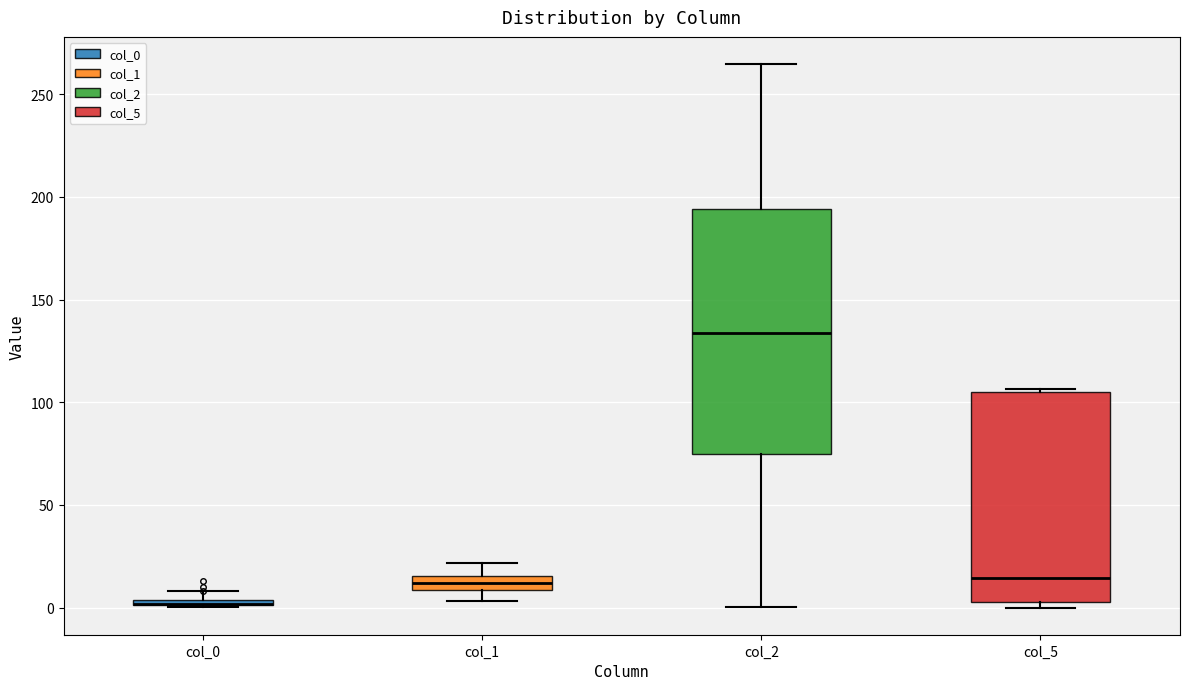

Comparing the boxes themselves (not the whiskers), which one is the tallest?

col_2